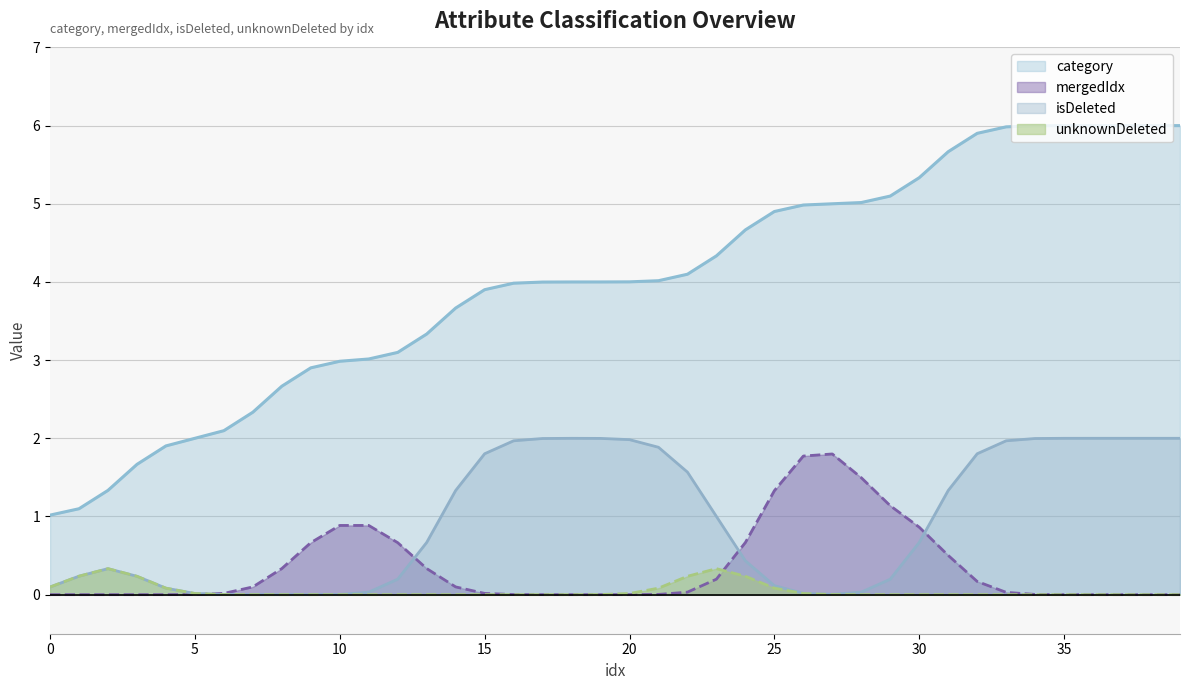

Between 20 and 15, which is larger?

20